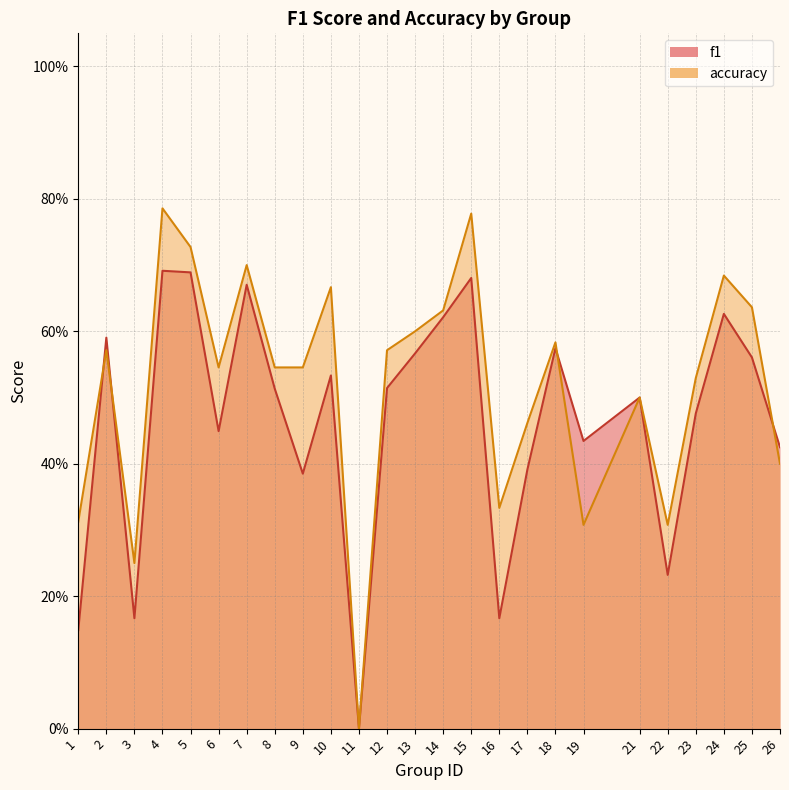

How many data points in f1 are above 0?

24